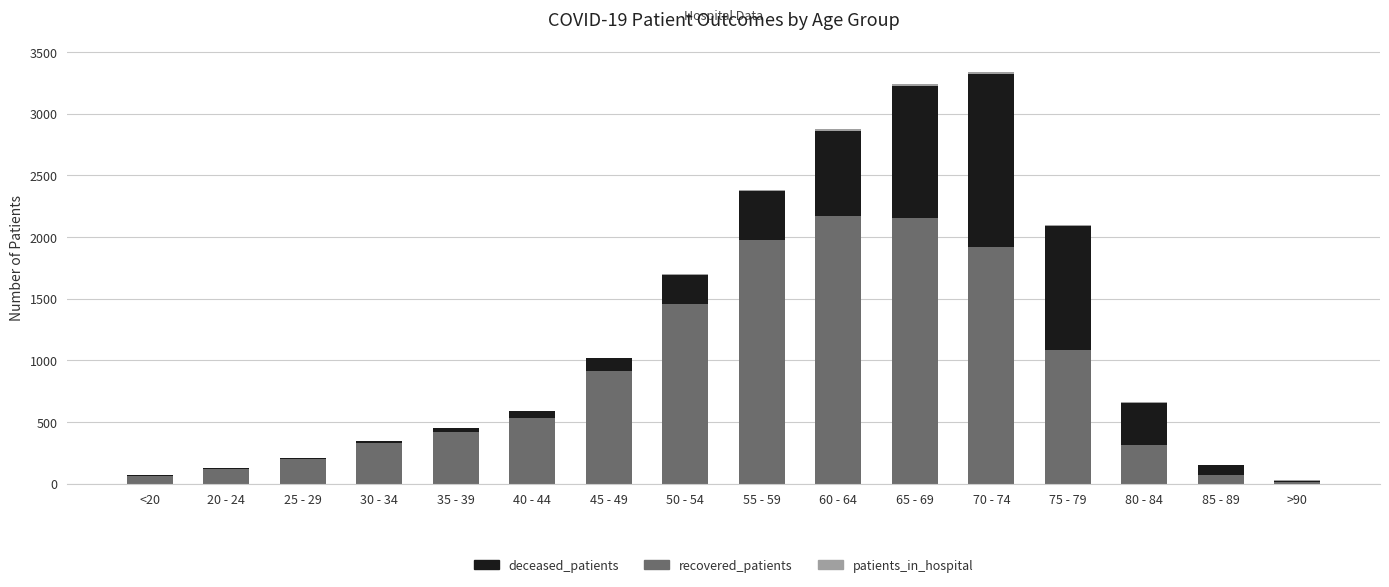

True or false: recovered_patients has a value of 1704 at 75 - 79.

False